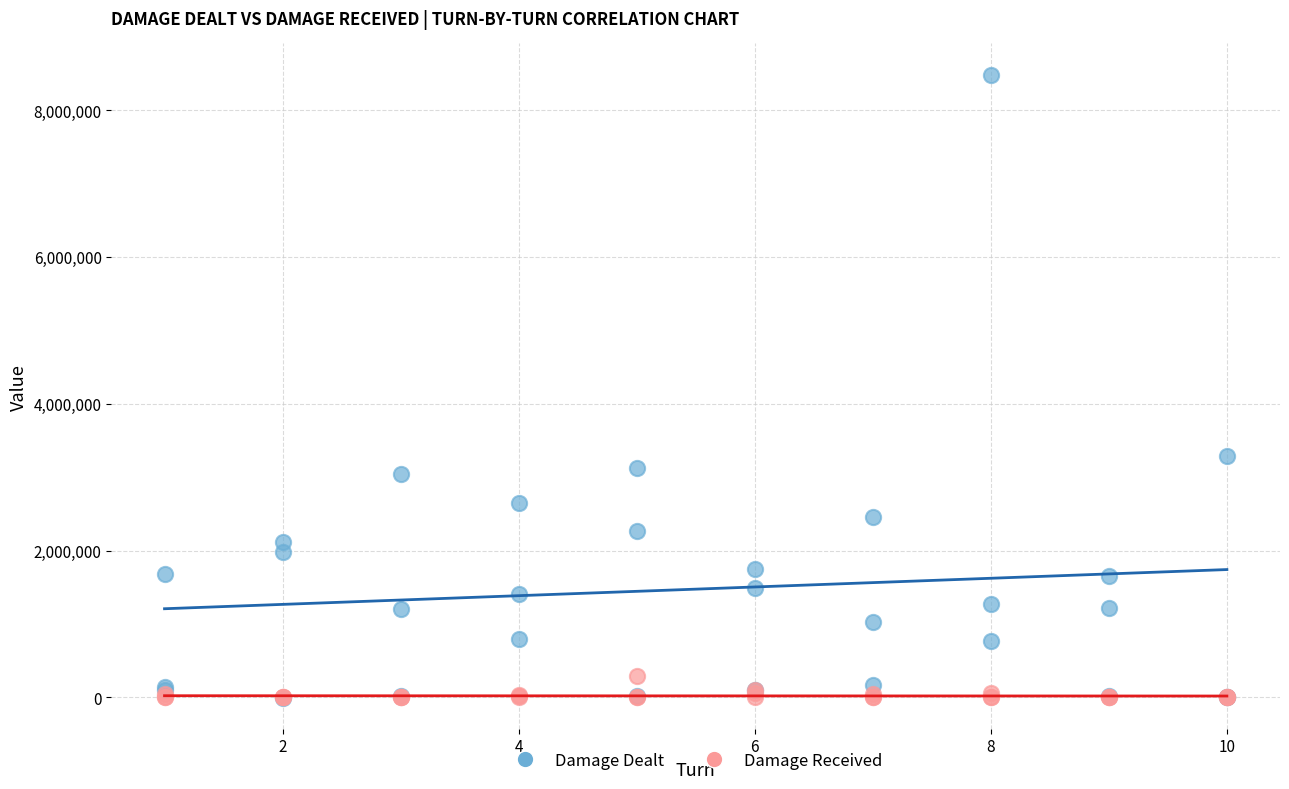

Which series has the largest Y range (max minus min)?

Damage Dealt